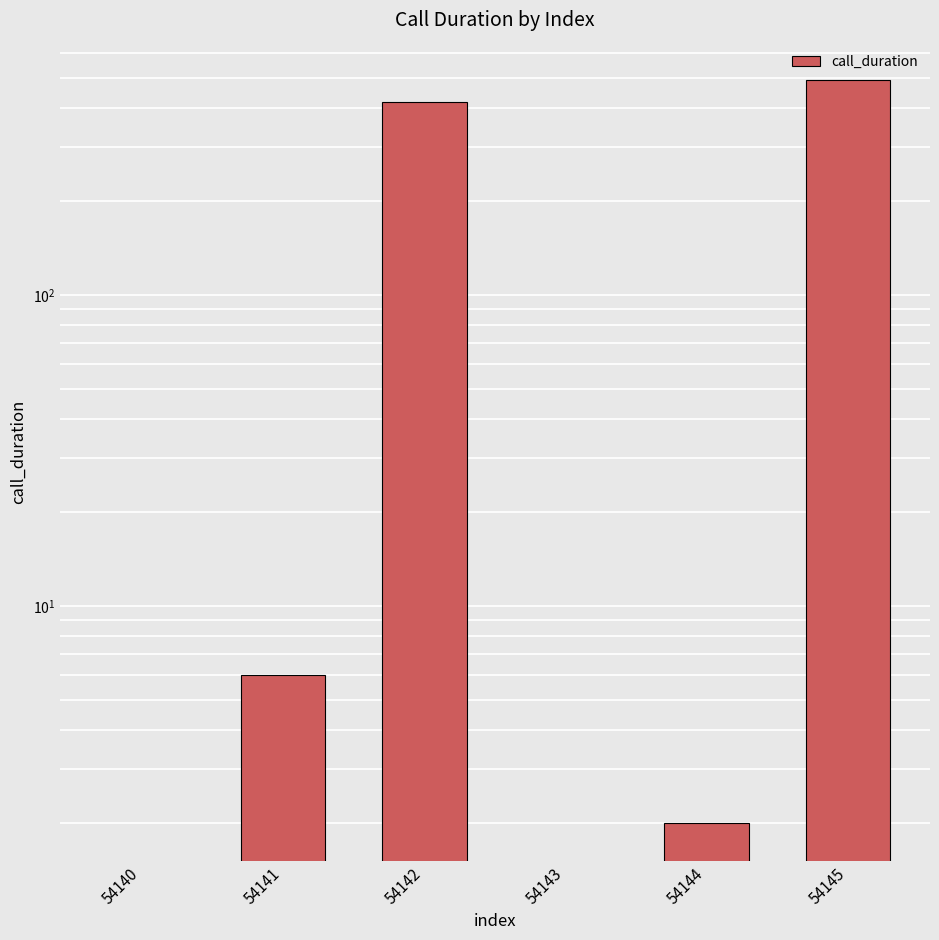

The value at 54143 is -213. True or false?

False